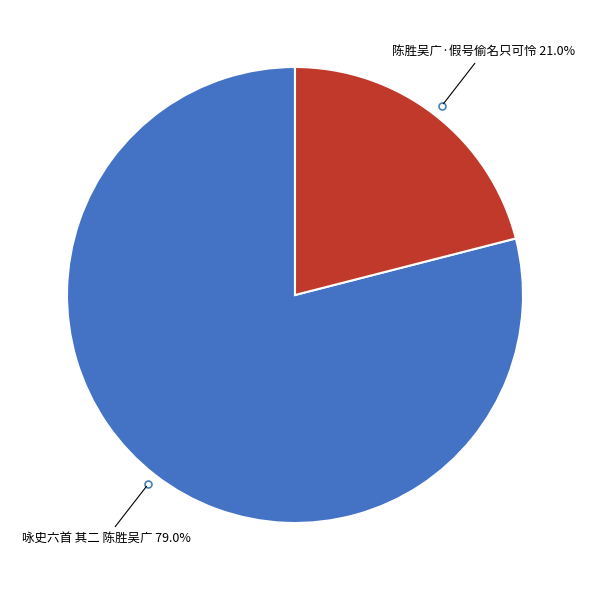

Is there any slice that represents more than half of the pie?

Yes